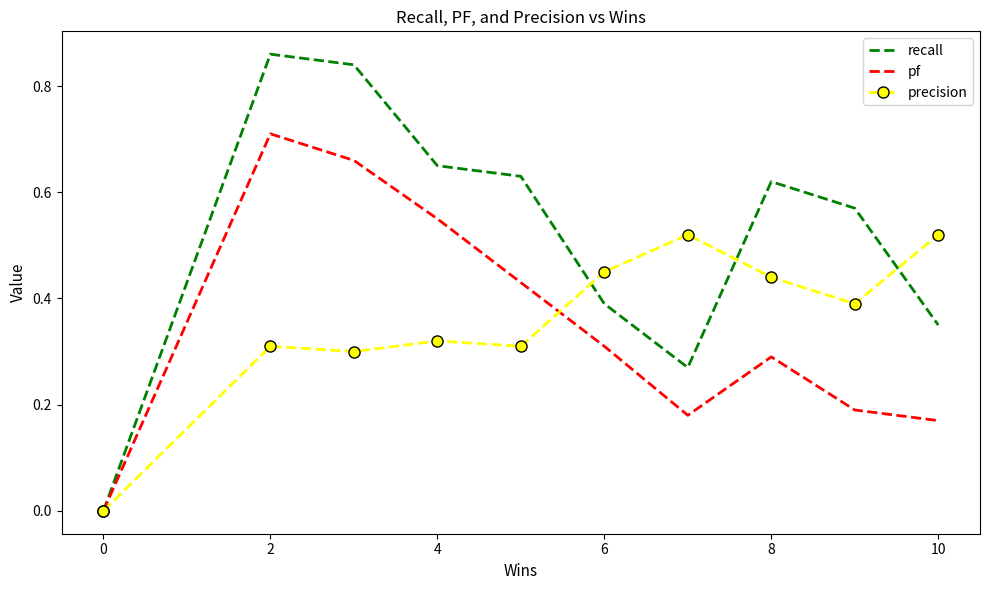

List the series in order of their peak value, highest first.

recall, pf, precision